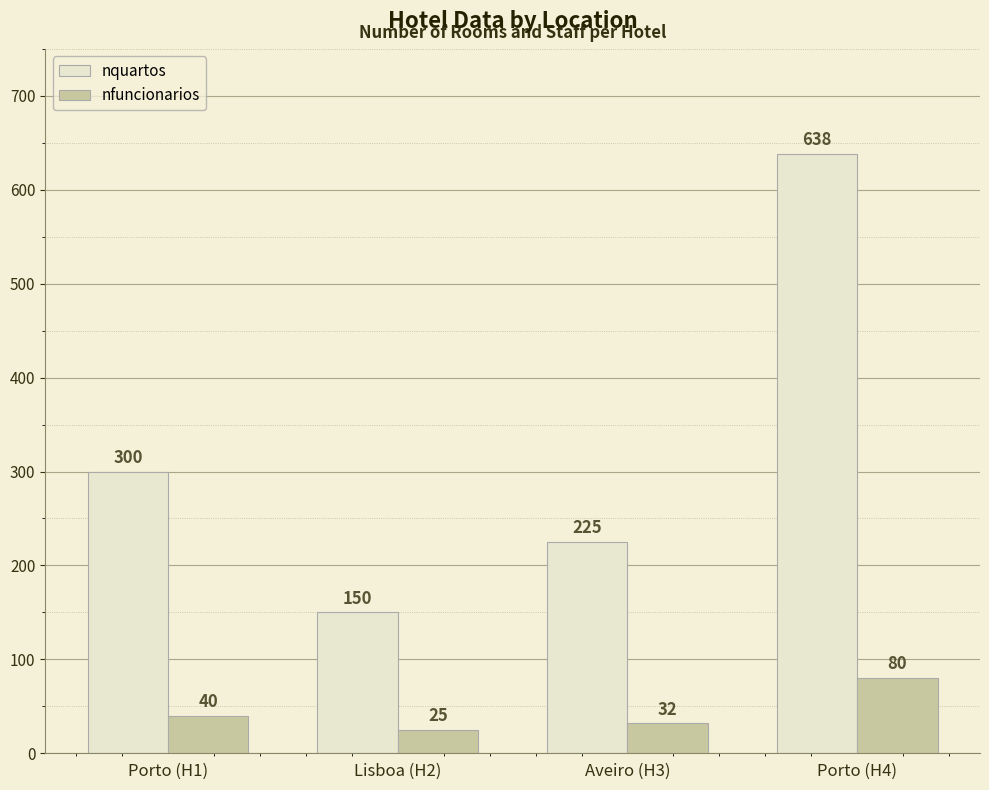

What is the label of the 3rd bar from the left?

Aveiro (H3)